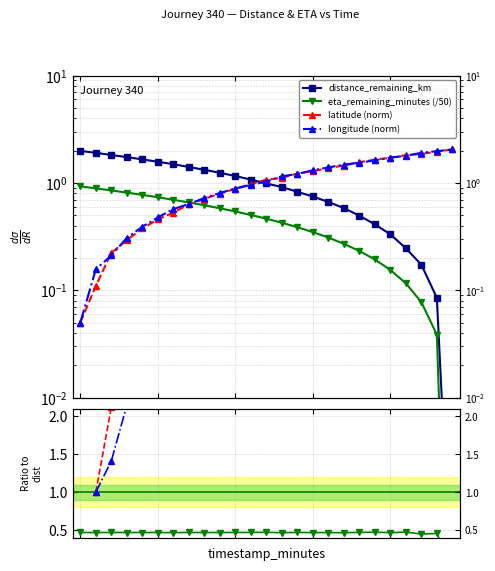

Reading right to left, list all the values displayed in this chart.

distance_remaining_km: 48=0.0	46=0.1	44=0.2	42=0.2	40=0.3	38=0.4	36=0.5	34=0.6	32=0.7	30=0.7	28=0.8	26=0.9	24=1.0	22=1.1	20=1.2	18=1.2	16=1.3	14=1.4	12=1.5	10=1.6	8=1.7	6=1.7	4=1.8	2=1.9	0=2.0
eta_remaining_minutes: 48=0.0	46=0.0	44=0.1	42=0.1	40=0.2	38=0.2	36=0.2	34=0.3	32=0.3	30=0.3	28=0.4	26=0.4	24=0.5	22=0.5	20=0.5	18=0.6	16=0.6	14=0.7	12=0.7	10=0.7	8=0.8	6=0.8	4=0.9	2=0.9	0=0.9
latitude: 48=2.0	46=2.0	44=1.9	42=1.8	40=1.7	38=1.6	36=1.6	34=1.5	32=1.4	30=1.3	28=1.2	26=1.1	24=1.1	22=1.0	20=0.9	18=0.8	16=0.7	14=0.6	12=0.5	10=0.5	8=0.4	6=0.3	4=0.2	2=0.1	0=0.1
longitude: 48=2.0	46=2.0	44=1.9	42=1.8	40=1.7	38=1.6	36=1.5	34=1.5	32=1.4	30=1.3	28=1.2	26=1.2	24=1.0	22=1.0	20=0.9	18=0.8	16=0.7	14=0.6	12=0.6	10=0.5	8=0.4	6=0.3	4=0.2	2=0.2	0=0.1